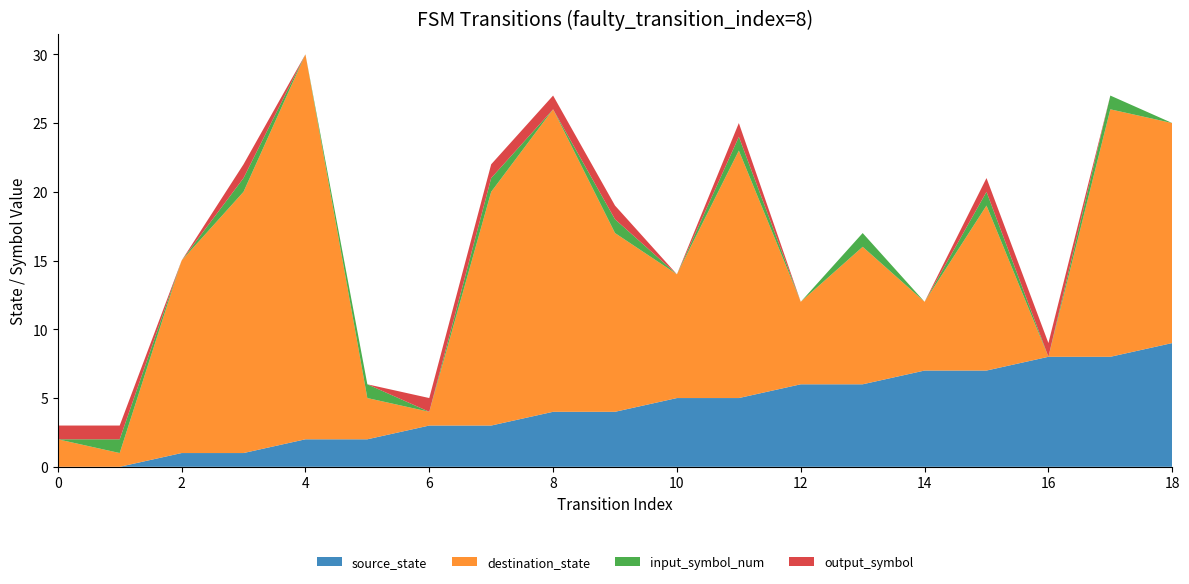

Reading right to left, extract all data points from this chart.

source_state: 9	8	8	7	7	6	6	5	5	4	4	3	3	2	2	1	1	0	0
destination_state: 16	18	0	12	5	10	6	18	9	13	22	17	1	3	28	19	14	1	2
input_symbol_num: 0	1	0	1	0	1	0	1	0	1	0	1	0	1	0	1	0	1	0
output_symbol: 0	0	1	1	0	0	0	1	0	1	1	1	1	0	0	1	0	1	1